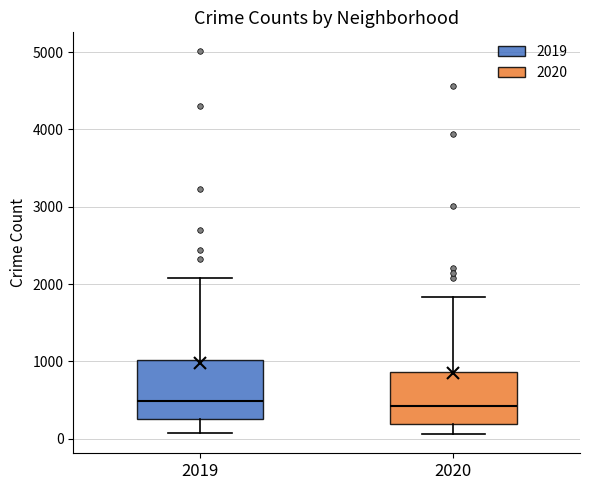

Reading left to right, transcribe this box plot: for each box, give where its median line is, the range the box spans, and where its two whiskers end, as read against the y-axis. The values are not printed on the chart, so give them approximately, as read against the axis.

2019: median 500, box 300 to 1000, whiskers 100 to 2100
2020: median 400, box 200 to 900, whiskers 100 to 1800